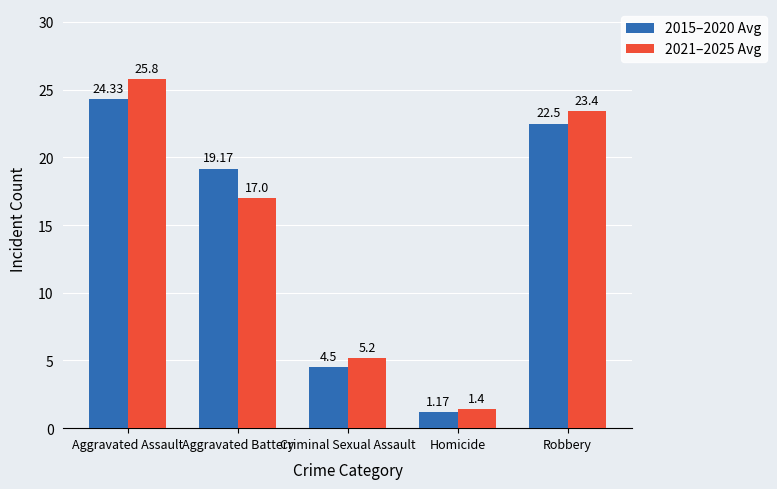

What is the label of the 3rd bar from the right?

Criminal Sexual Assault